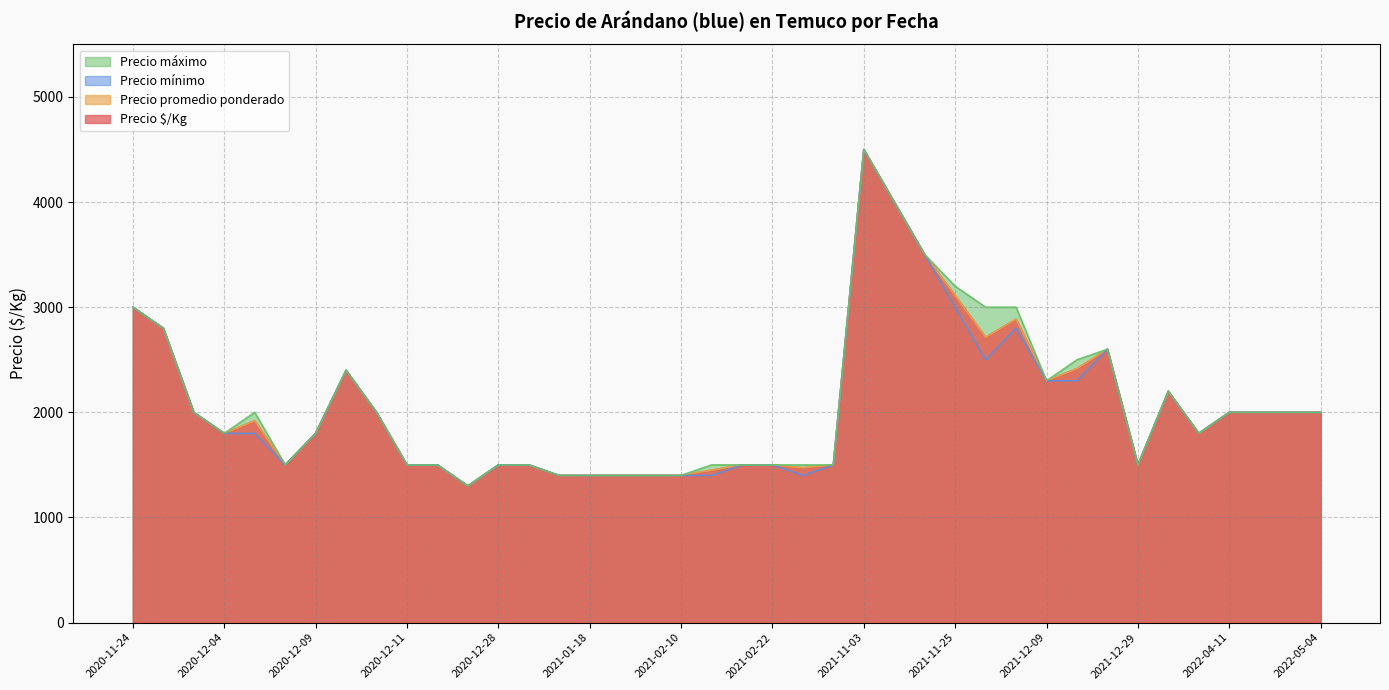

At how many categories does at least one series exceed 3888?

2